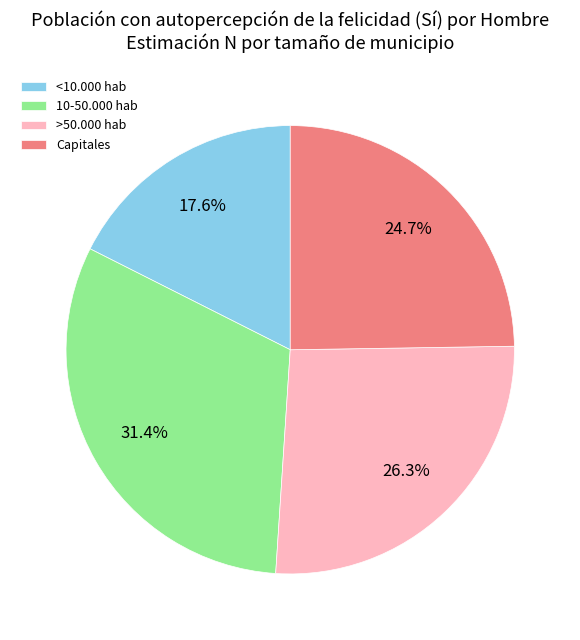

Is it true that <10.000 hab is 18% of the pie?

True